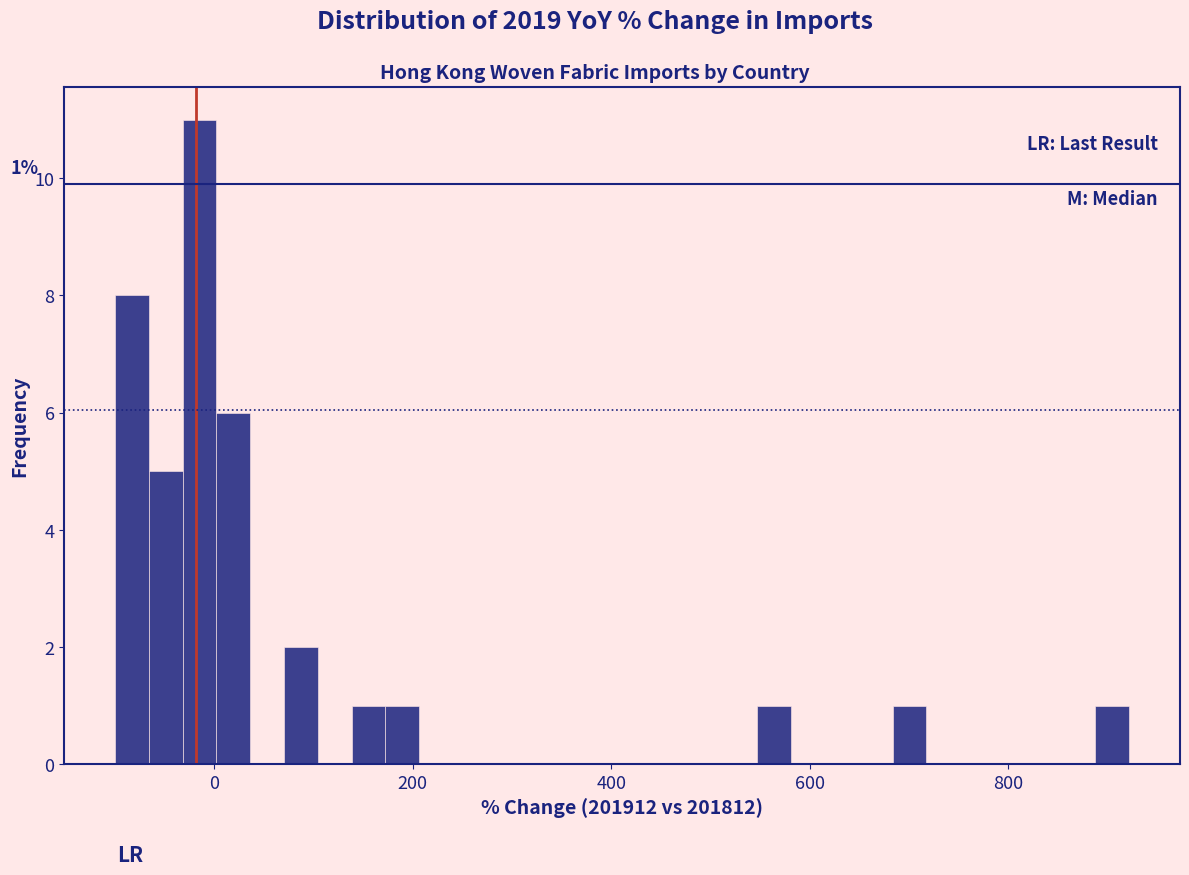

Around what value on the x-axis is the tallest bar? Give the approximate position of its centre, as read against the axis.

-20